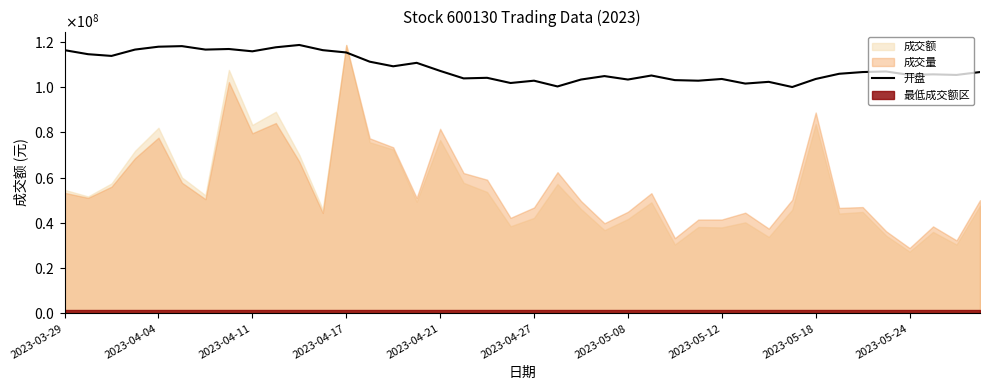

Approximately how many times larger is the value at 19 compared to 30?

1.0